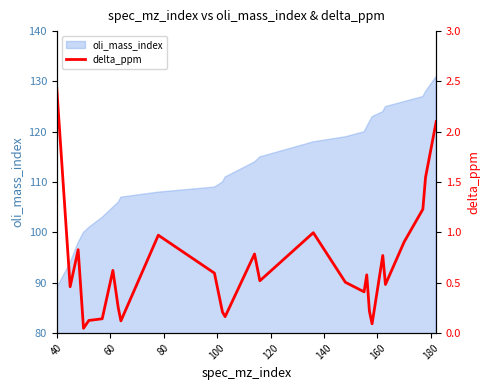

Reading left to right, extract all data points from this chart.

2.4	0.5	0.8	0.0	0.1	0.1	0.6	0.3	0.1	1.0	0.6	0.2	0.2	0.8	0.5	1.0	0.5	0.4	0.6	0.2	0.1	0.8	0.5	0.9	1.2	1.5	2.1